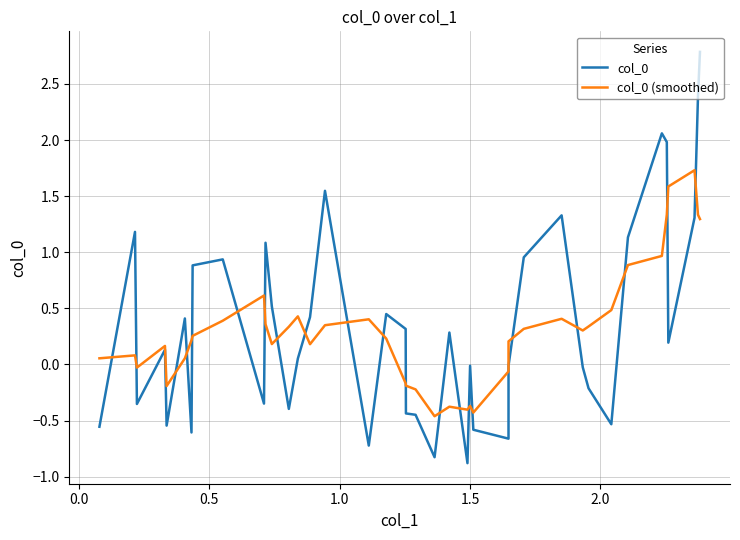

What is the lowest value of the col_0 series?

-0.9